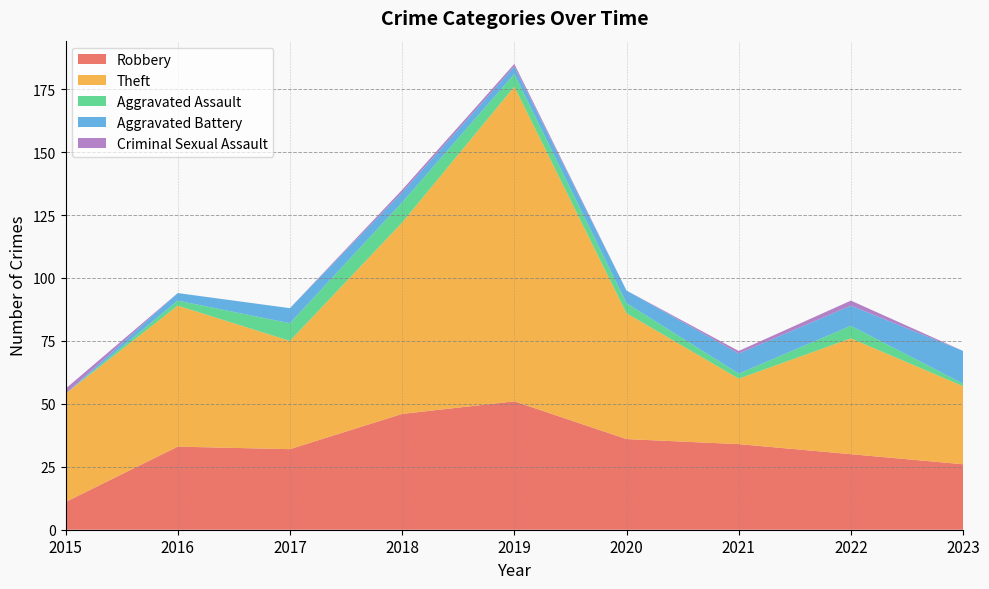

Reading left to right, list all the values displayed in this chart.

Robbery: 11	33	32	46	51	36	34	30	26
Theft: 43	56	43	76	125	50	26	46	31
Aggravated Assault: 0	2	7	8	5	4	2	5	1
Aggravated Battery: 0	3	6	4	3	5	8	8	13
Criminal Sexual Assault: 2	0	0	1	1	0	1	2	0